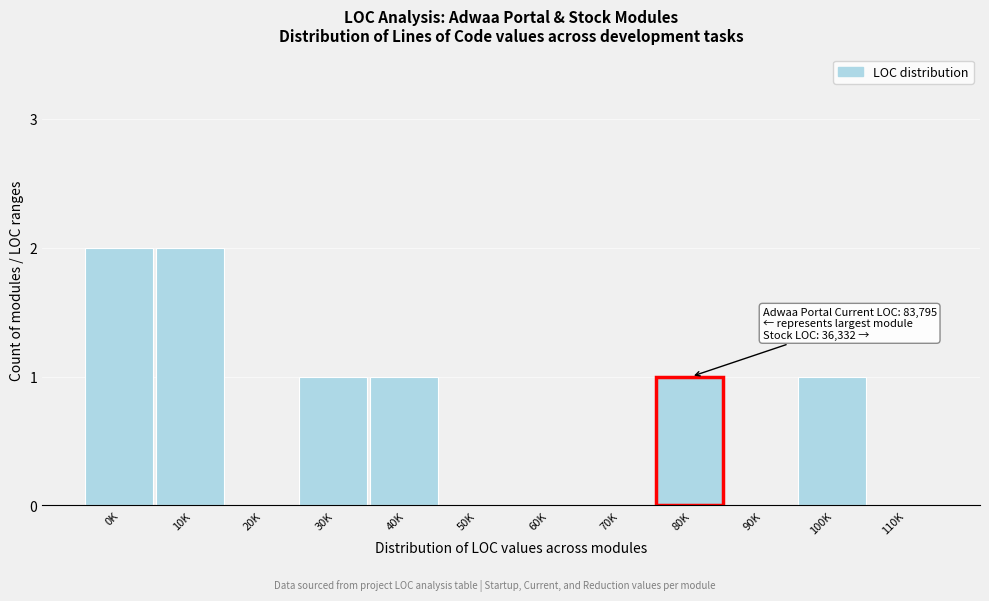

Reading left to right, list all the values displayed in this chart.

0K=2	10K=2	20K=0	30K=1	40K=1	50K=0	60K=0	70K=0	80K=1	90K=0	100K=1	110K=0